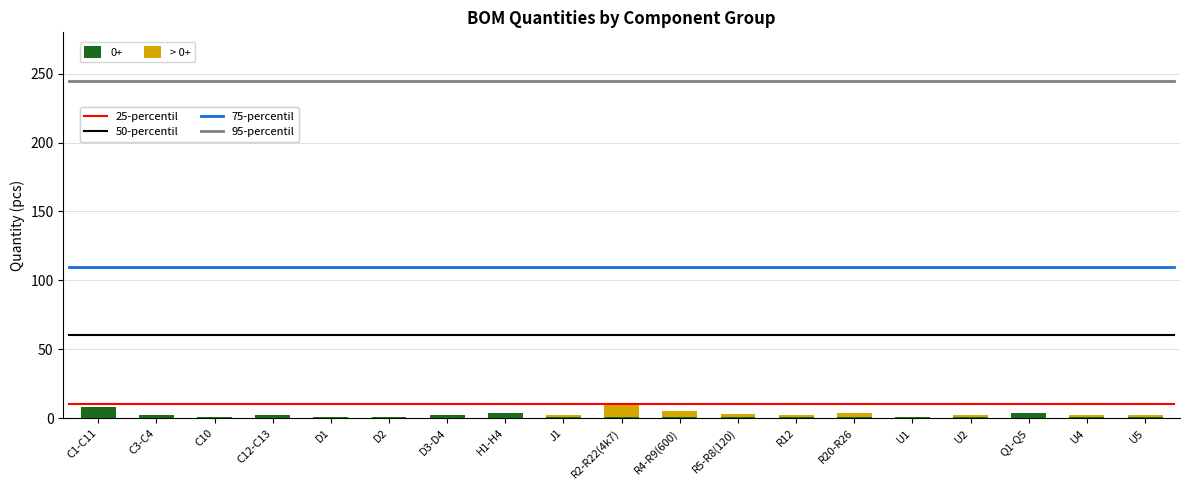

What is the label of the 4th bar from the left?

C12-C13